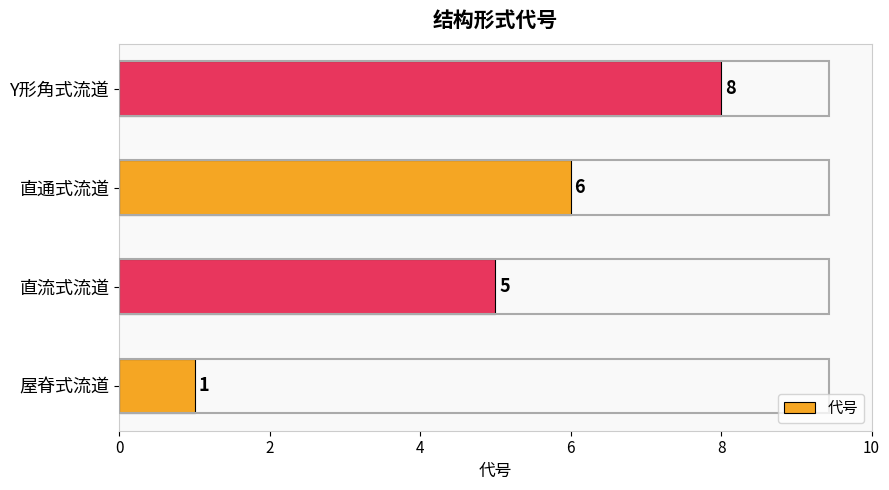

Rank the categories by value from lowest to highest.

屋脊式流道, 直流式流道, 直通式流道, Y形角式流道